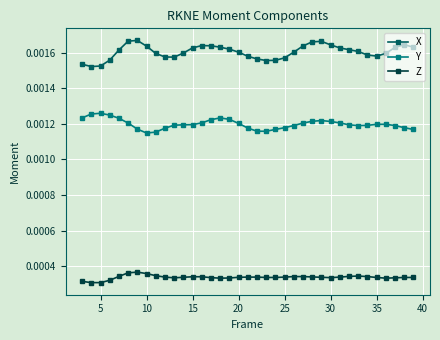

Count the Y values in the range 0 to 1.

37